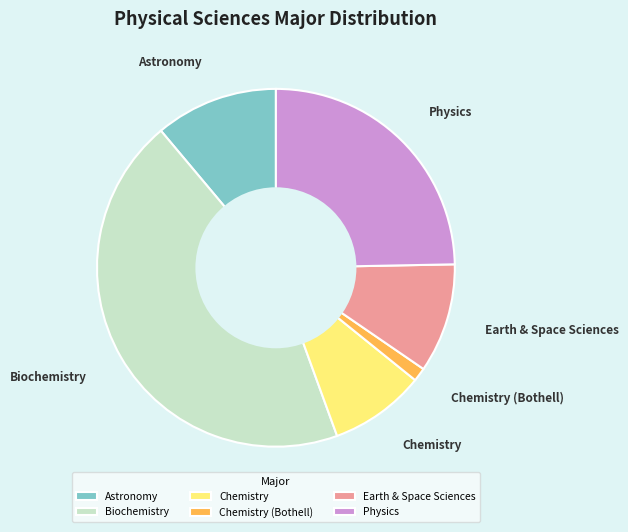

Which category has the smallest portion of the pie?

Chemistry (Bothell)